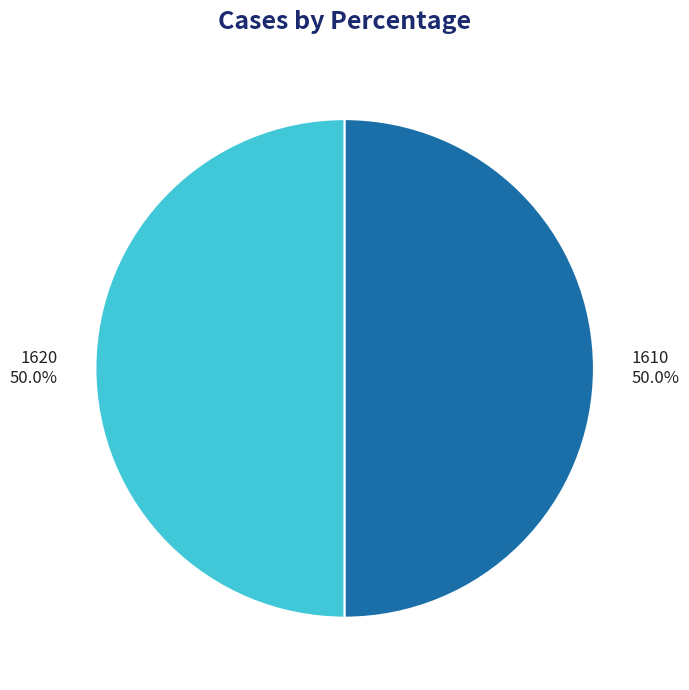

Combined, what portion of the pie is 1620 and 1610?

100.0%